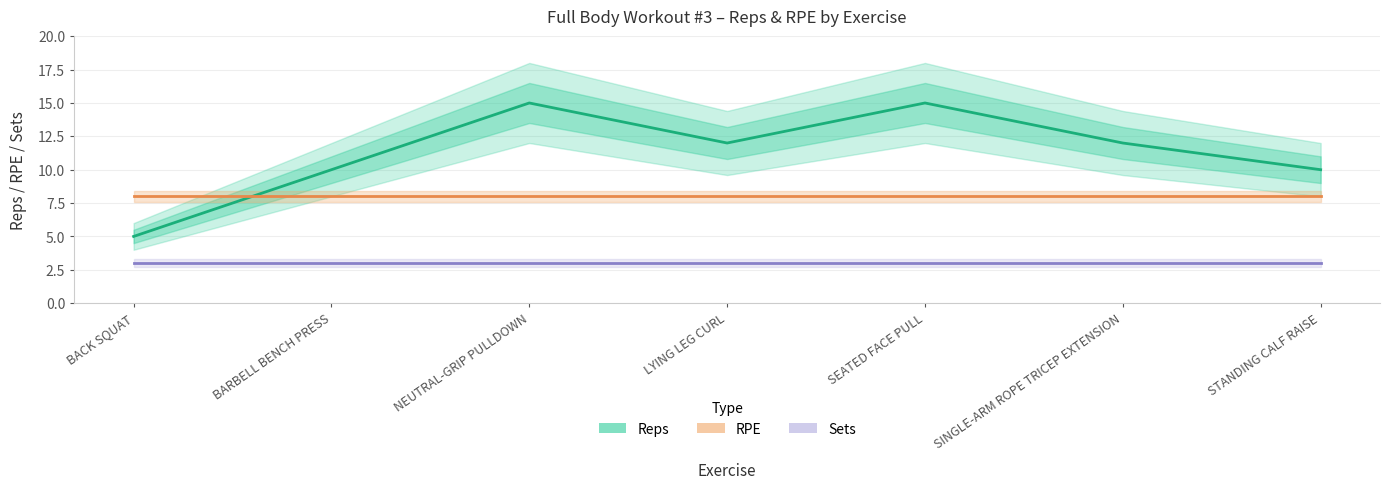

Which series changed the most between SEATED FACE PULL and SINGLE-ARM ROPE TRICEP EXTENSION?

Reps